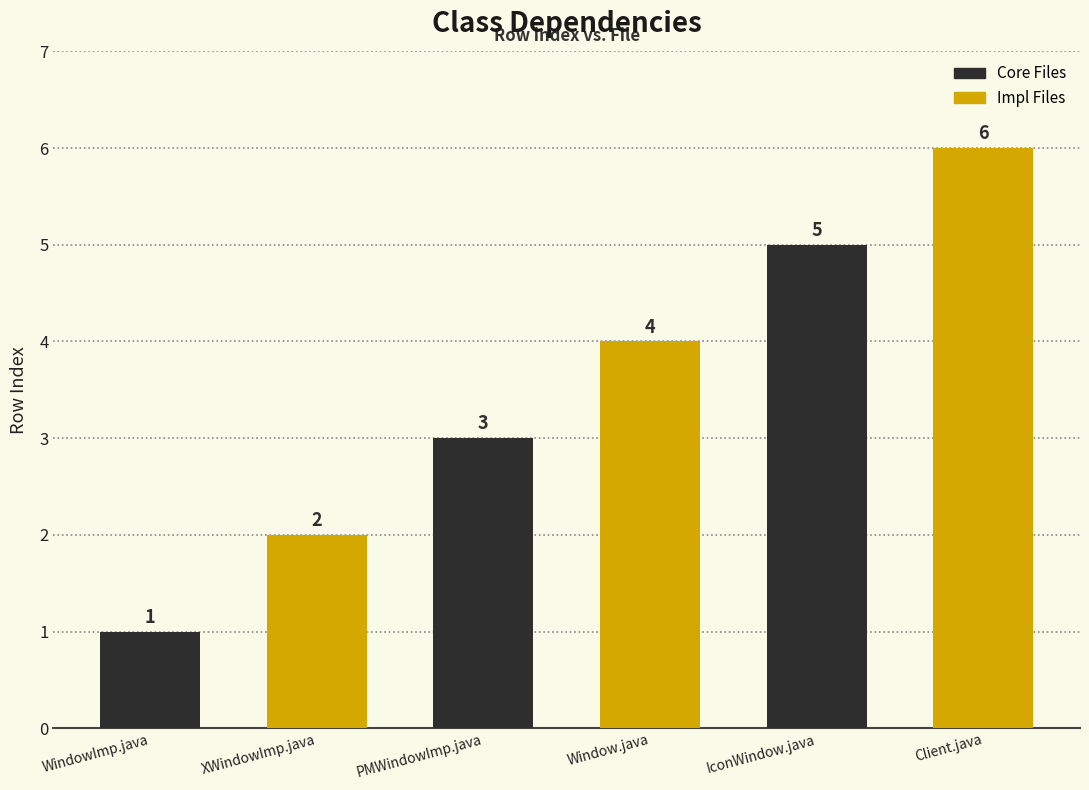

What position from the right is WindowImp.java?

3